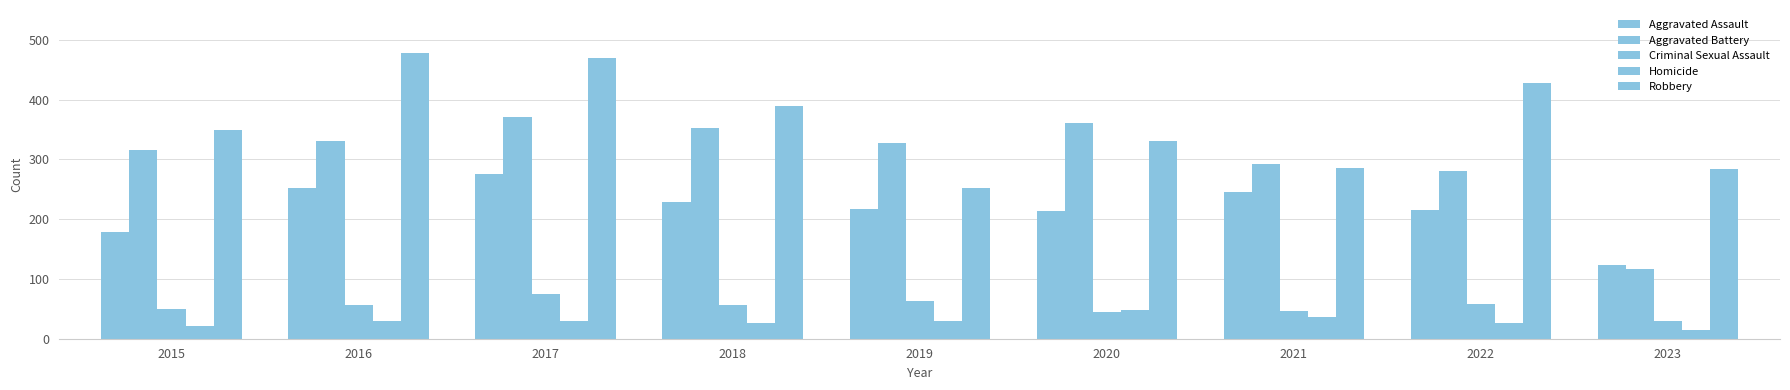

How many bars are there in total?

45